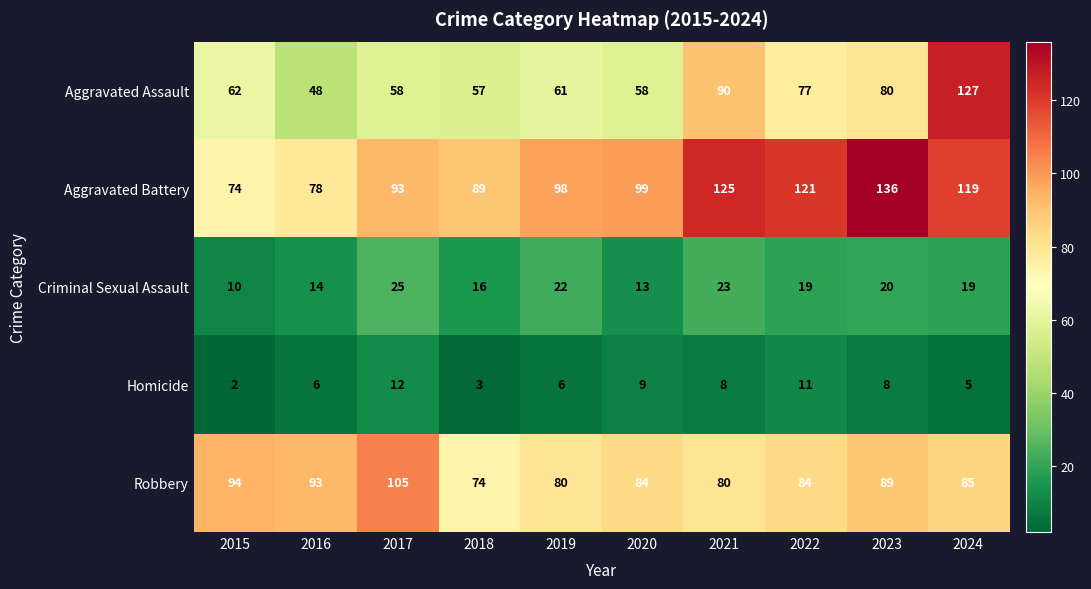

At 2023, list the series in order from largest to smallest.

Aggravated Battery, Robbery, Aggravated Assault, Criminal Sexual Assault, Homicide